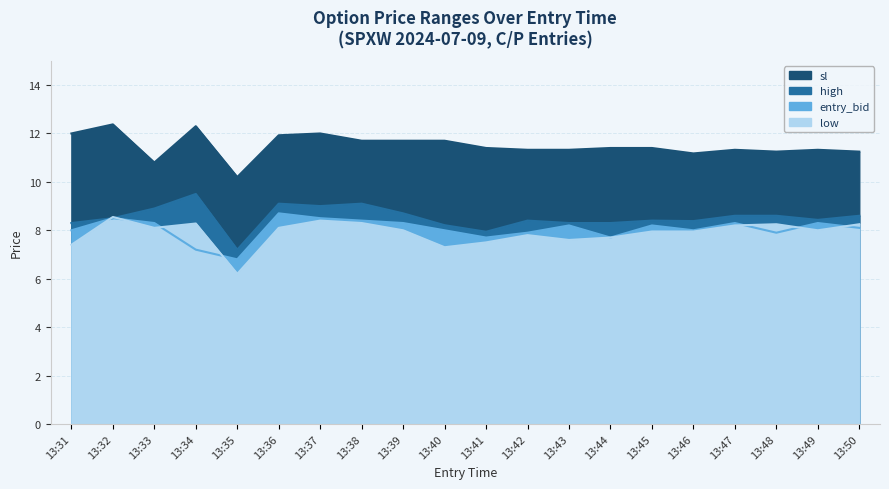

How many times do entry_bid and low cross each other?

7